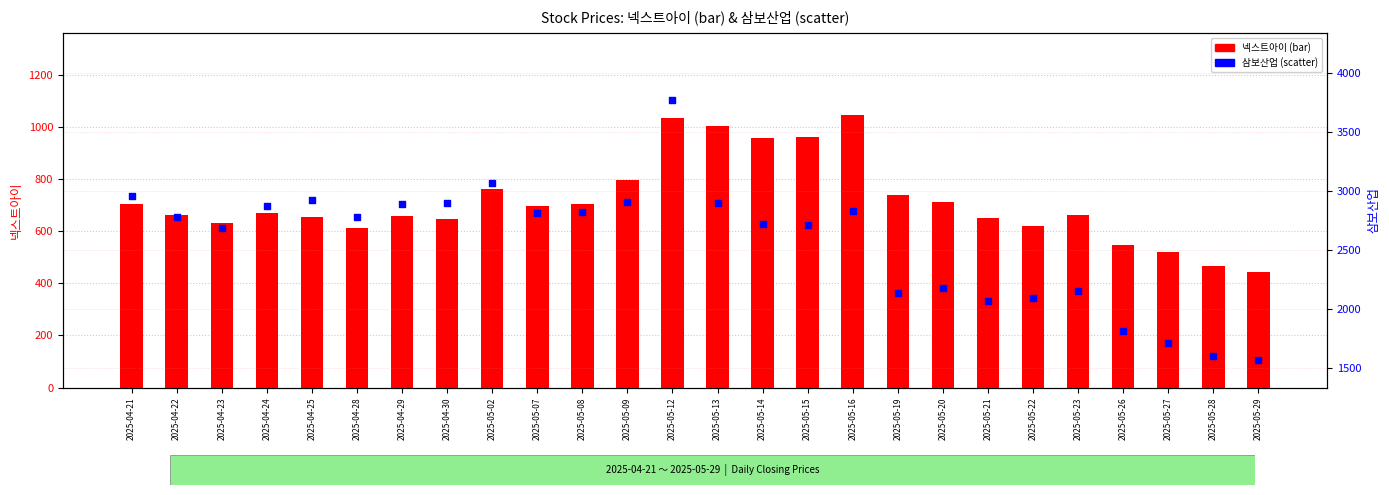

Is the value of 삼보산업 at 2025-04-25 greater than the value of 넥스트아이 at 2025-05-22?

Yes